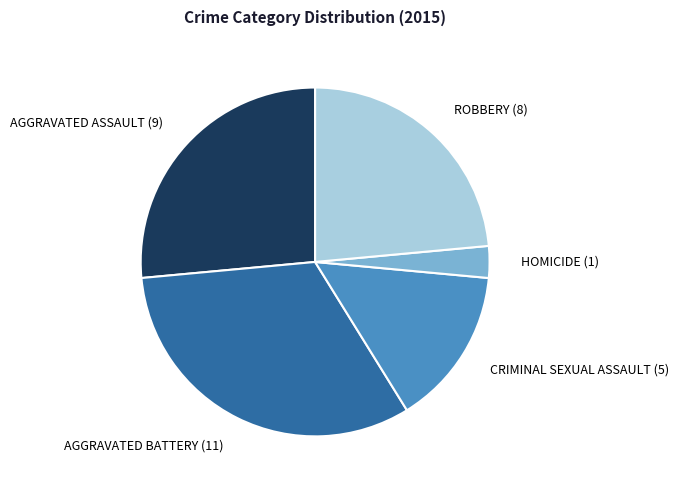

Does any single category account for the majority?

No